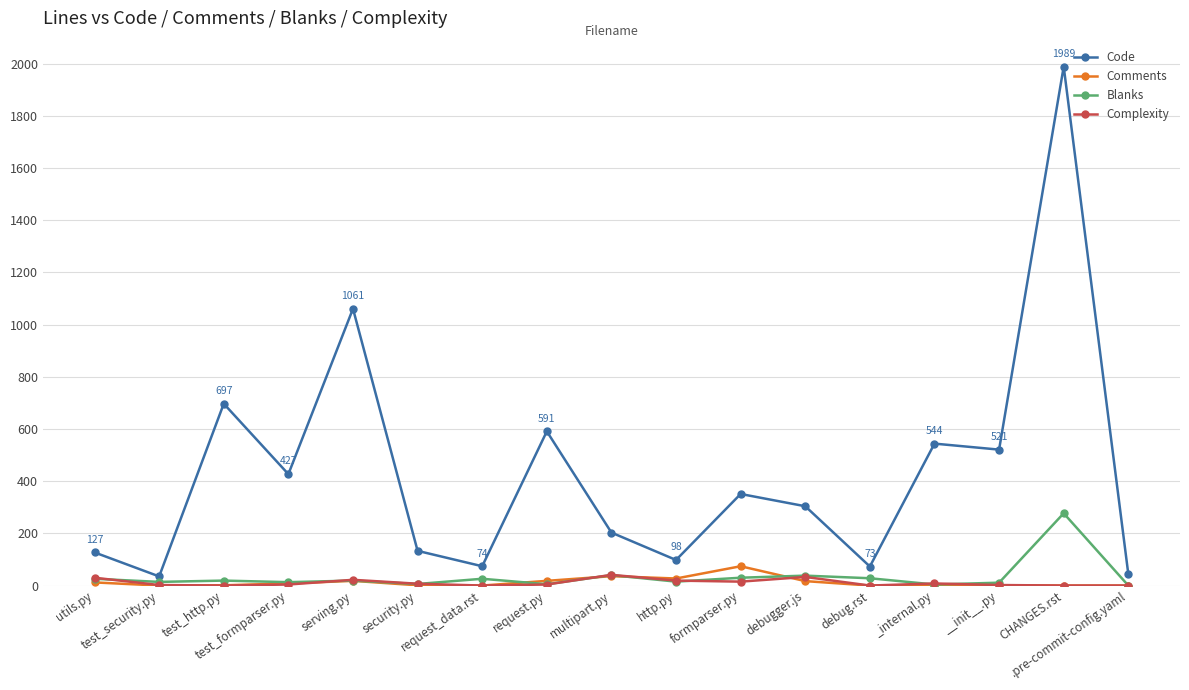

What is the difference between the Code values at security.py and http.py?

35